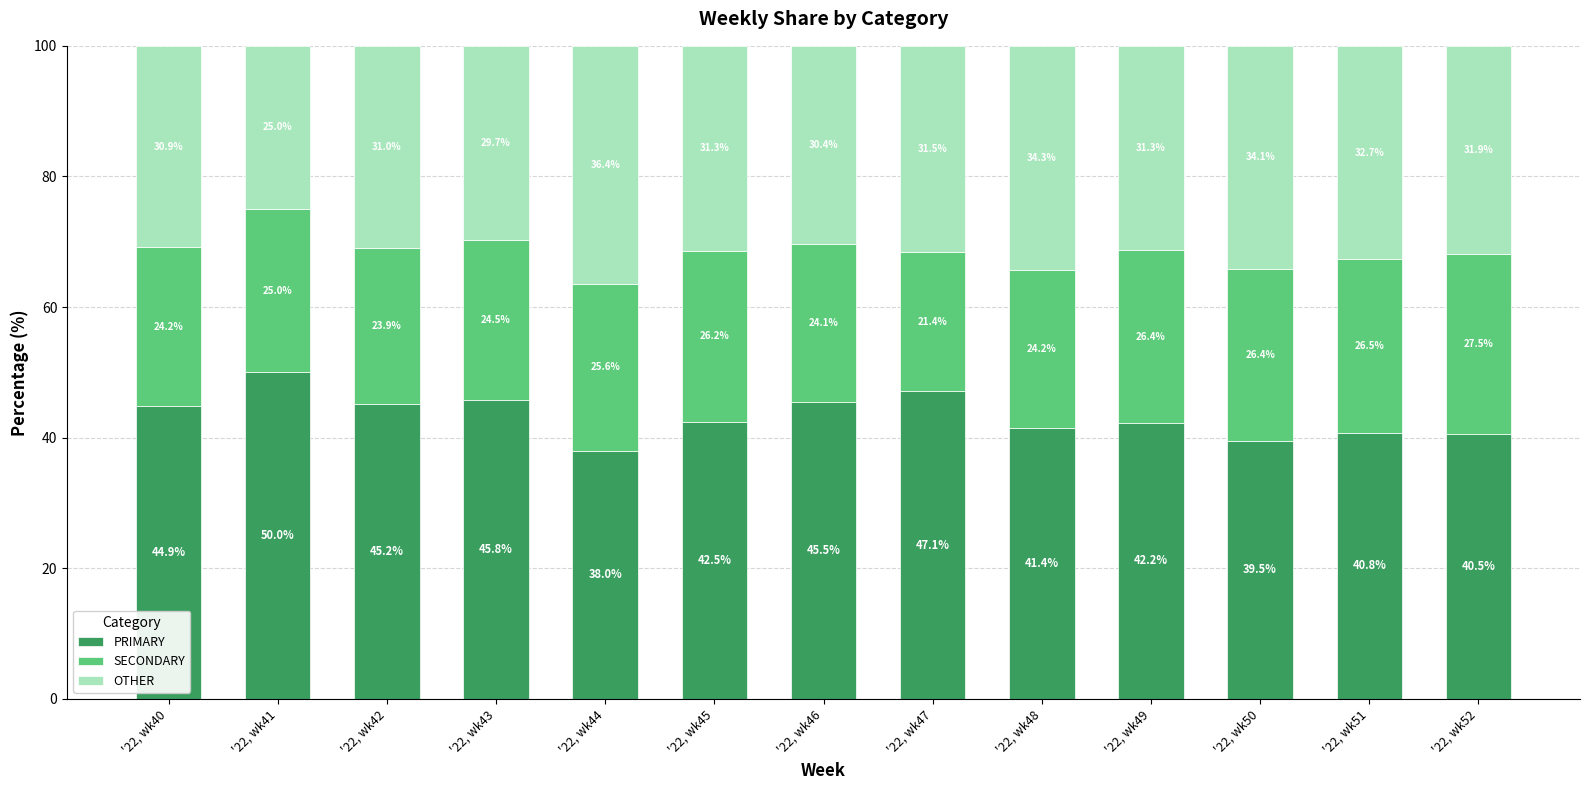

Reading left to right, list the values for the PRIMARY series.

'22, wk40=44.9	'22, wk41=50.0	'22, wk42=45.2	'22, wk43=45.8	'22, wk44=38.0	'22, wk45=42.5	'22, wk46=45.5	'22, wk47=47.1	'22, wk48=41.4	'22, wk49=42.2	'22, wk50=39.5	'22, wk51=40.8	'22, wk52=40.5